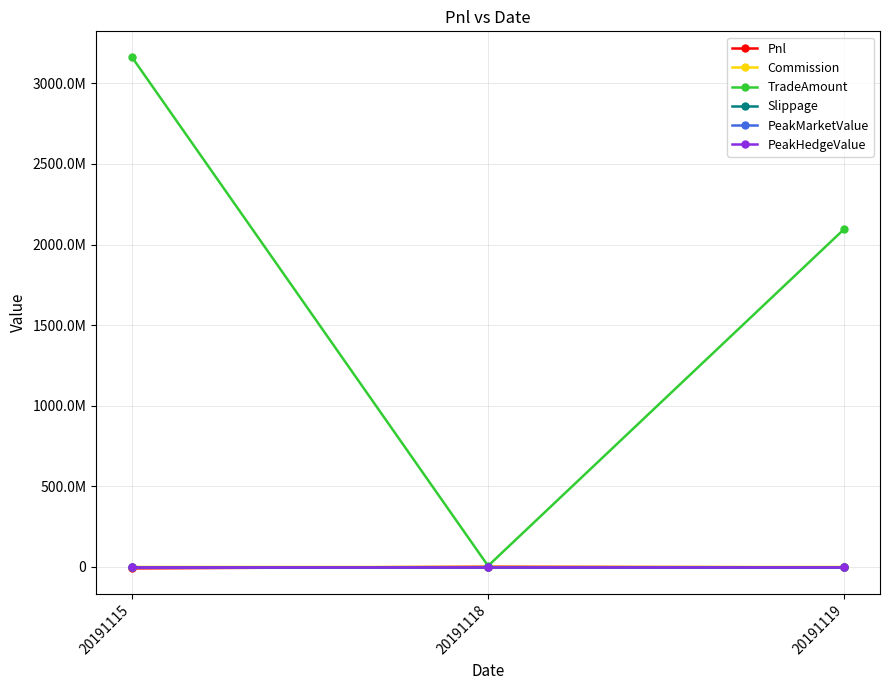

Is this an area chart (filled region under the line)?

No